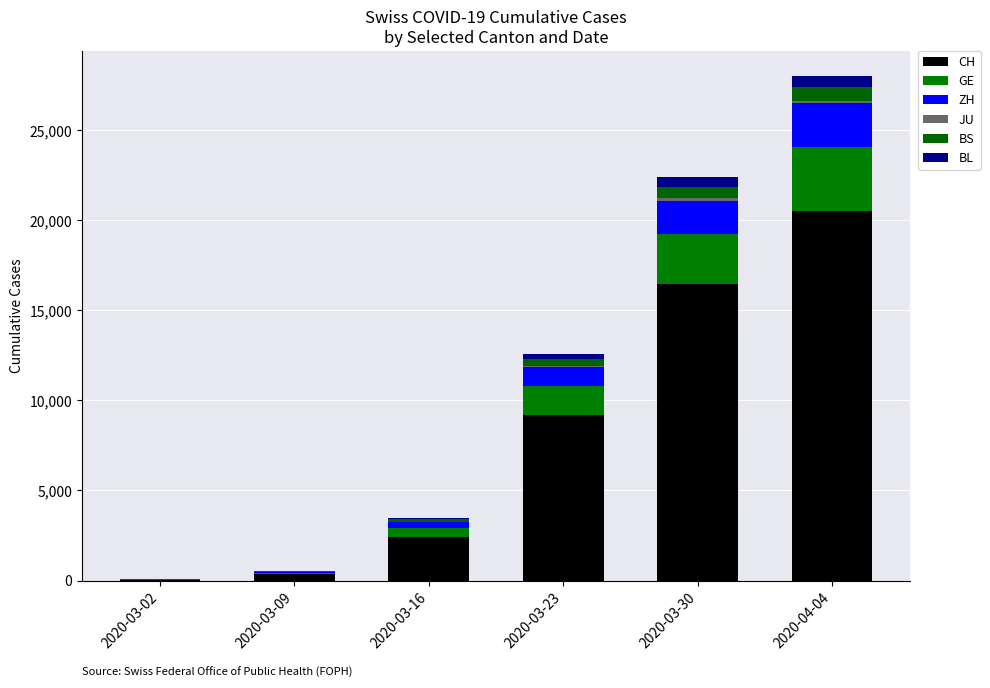

Are the bars horizontal?

No